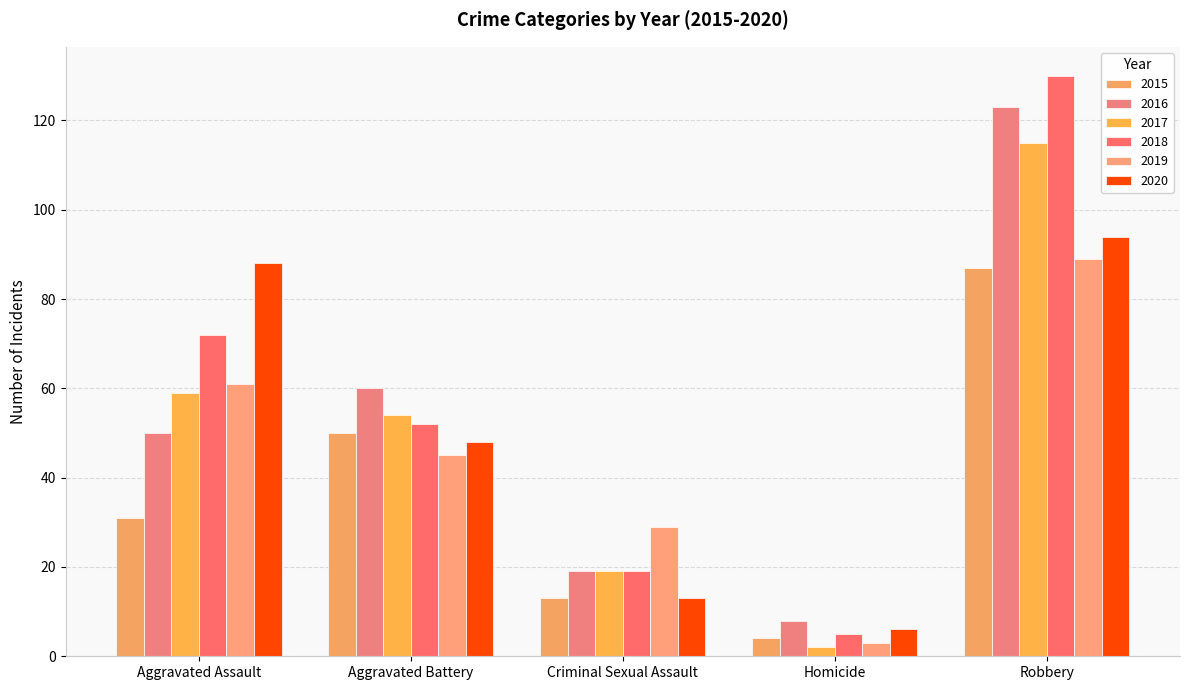

Reading left to right, what are all the values shown in this chart?

2015: 31	50	13	4	87
2016: 50	60	19	8	123
2017: 59	54	19	2	115
2018: 72	52	19	5	130
2019: 61	45	29	3	89
2020: 88	48	13	6	94